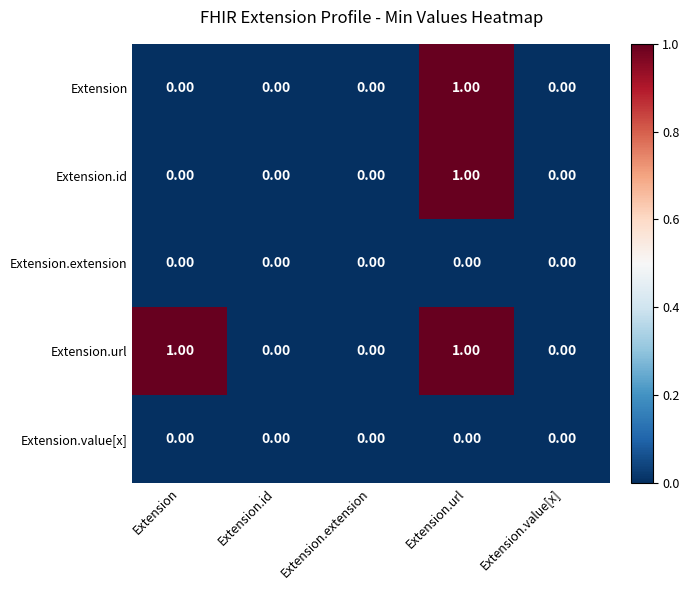

What is the total value across all series at Extension.url?

3